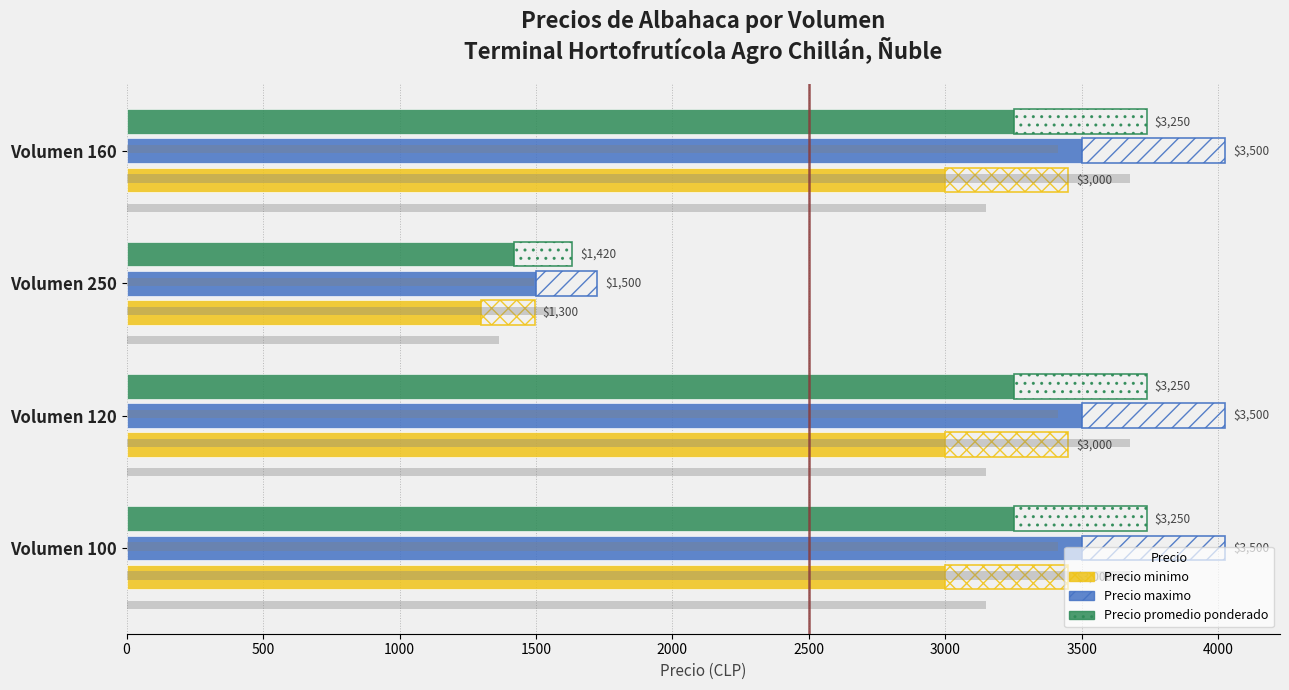

What are all the series names shown in the legend?

Precio minimo, Precio maximo, Precio promedio ponderado